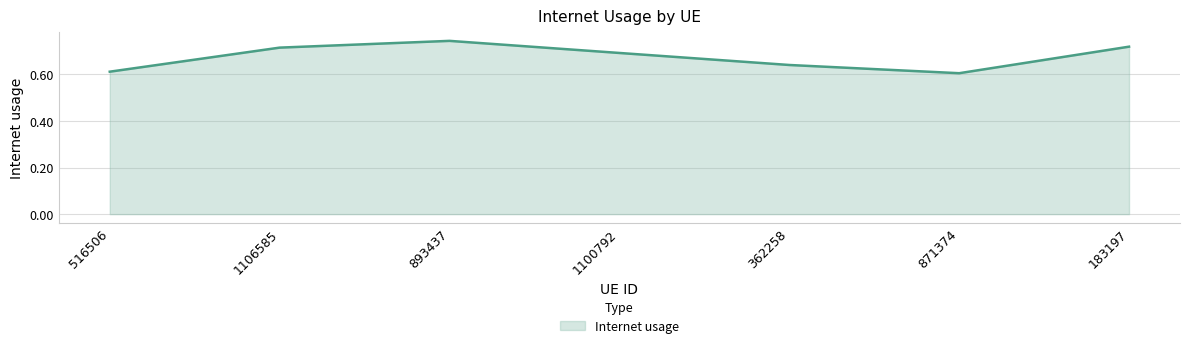

The chart shows a value of 1.1 at 893437. True or false?

False